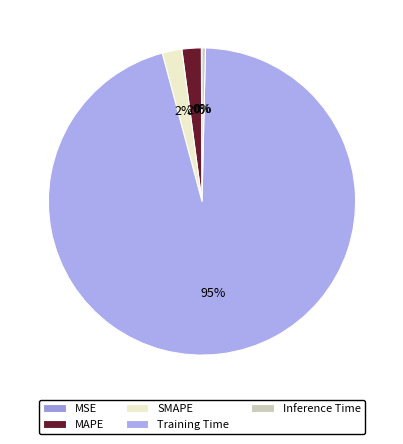

What is the change in value from MAPE to Training Time?

+1.6